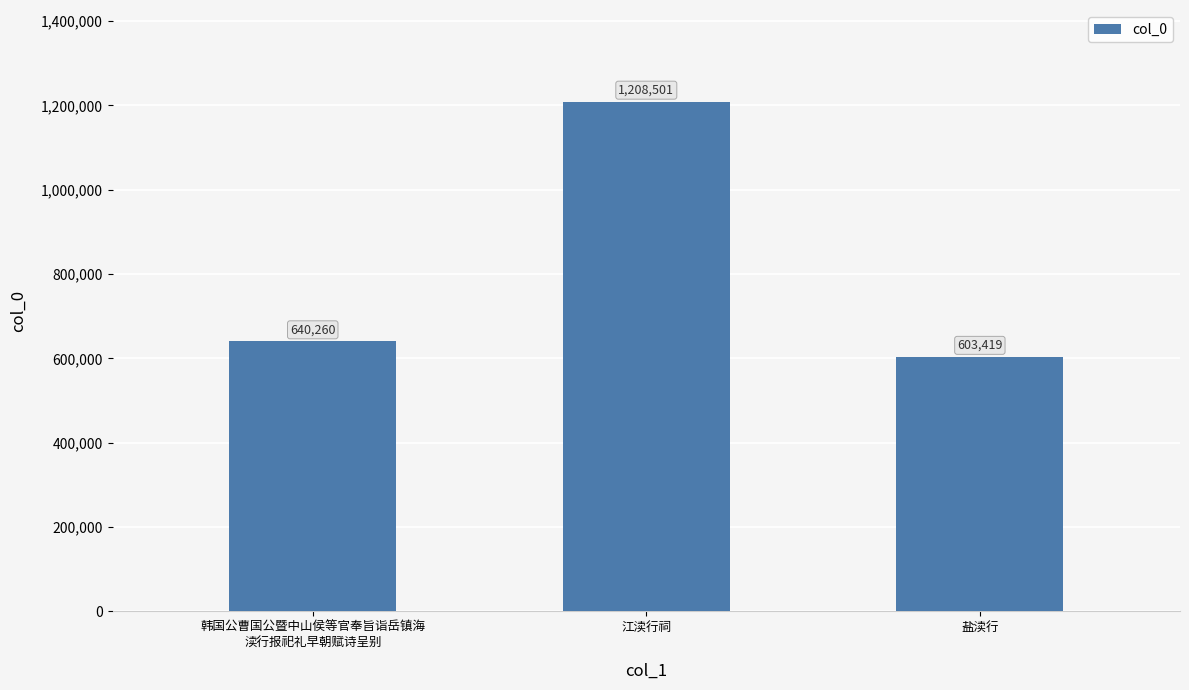

Which has a higher value, 韩国公曹国公暨中山侯等官奉旨诣岳镇海
渎行报祀礼早朝赋诗呈别 or 盐渎行?

韩国公曹国公暨中山侯等官奉旨诣岳镇海
渎行报祀礼早朝赋诗呈别